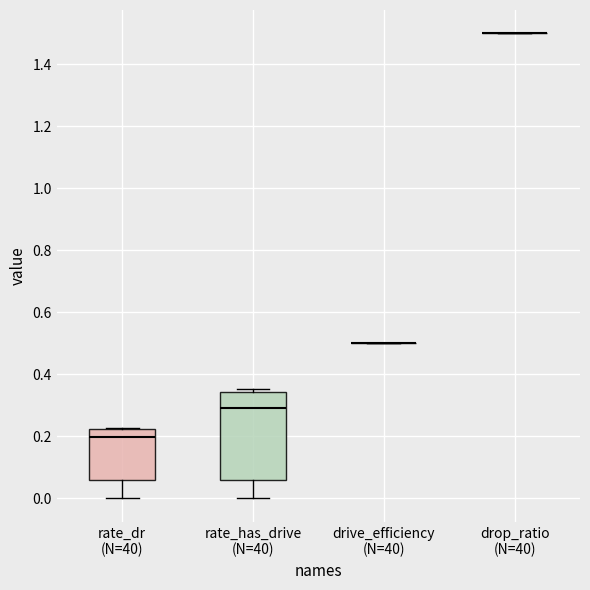

Reading left to right, transcribe this box plot: for each box, give where its median line is, the range the box spans, and where its two whiskers end, as read against the y-axis. The values are not printed on the chart, so give them approximately, as read against the axis.

rate_dr (N=40): median 0.20, box 0.06 to 0.22, whiskers 0.00 to 0.22
rate_has_drive (N=40): median 0.30, box 0.06 to 0.34, whiskers 0.00 to 0.36
drive_efficiency (N=40): box collapsed to a line at 0.50, whiskers 0.50 to 0.50
drop_ratio (N=40): box collapsed to a line at 1.50, whiskers 1.50 to 1.50